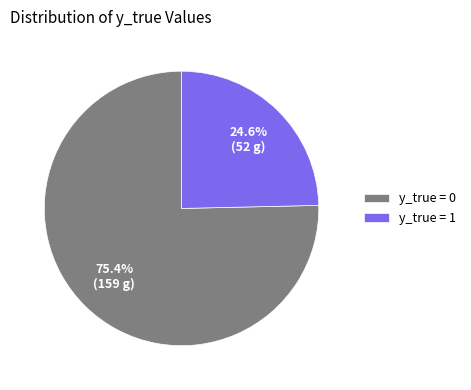

What is the total percentage of y_true = 1 and y_true = 0?

100.0%